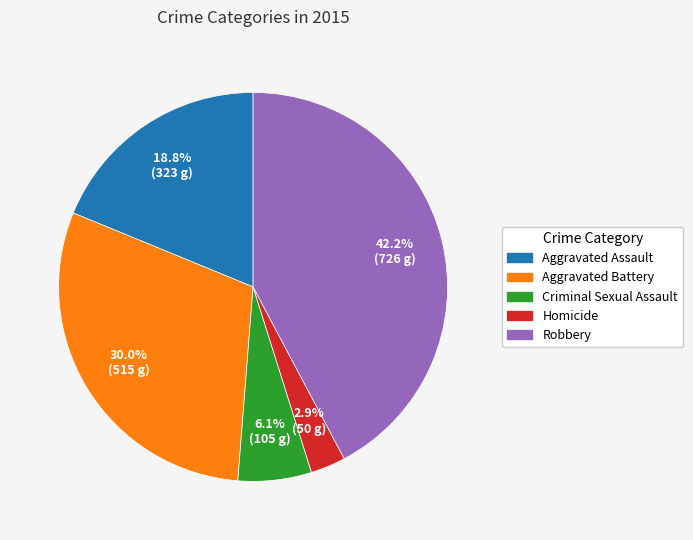

How many slices are in this pie chart?

5